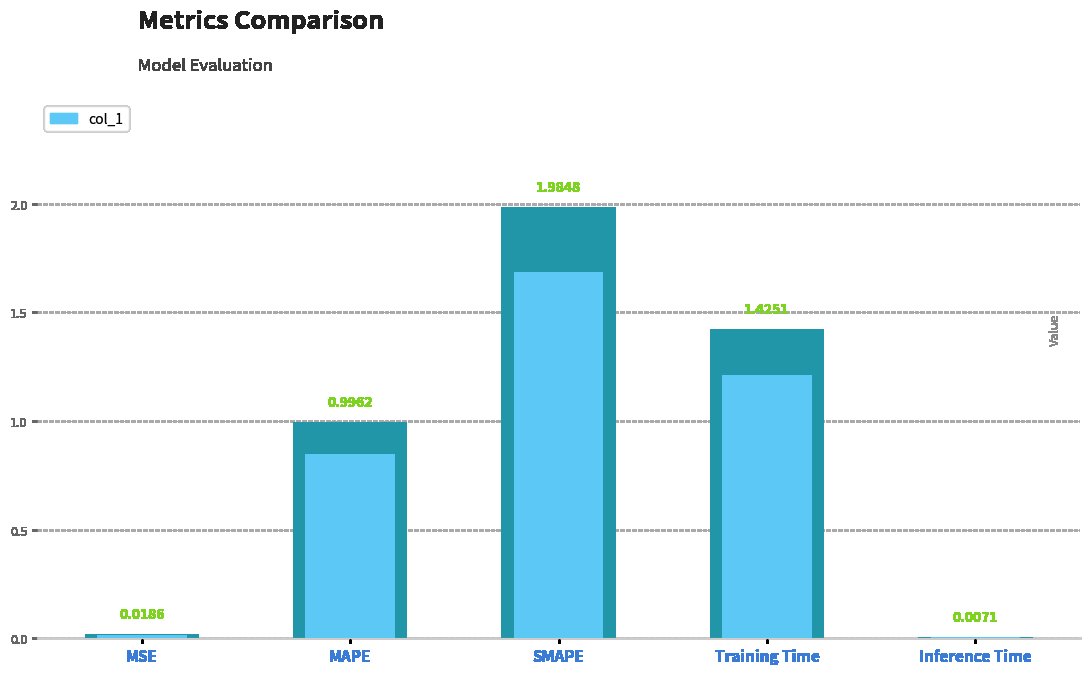

What is the difference between the second highest and minimum values?

1.4